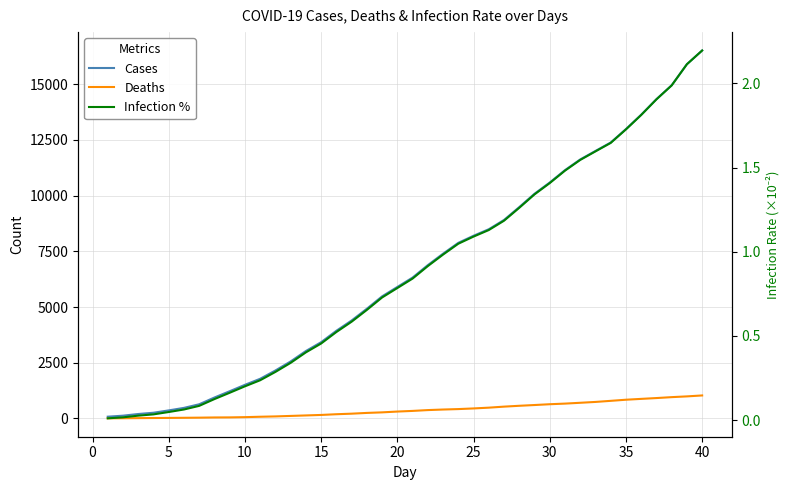

Reading left to right, transcribe all the data shown in this chart.

Cases: 79.0	124.0	199.0	256.0	361.0	474.0	636.0	939.0	1221.0	1509.0	1780.0	2152.0	2558.0	3026.0	3422.0	3935.0	4396.0	4923.0	5479.0	5901.0	6323.0	6881.0	7395.0	7881.0	8200.0	8492.0	8909.0	9486.0	10085.0	10590.0	11146.0	11625.0	12007.0	12385.0	12989.0	13633.0	14331.0	14955.0	15901.0	16515.0
Deaths: 5.0	9.0	14.0	19.0	24.0	29.0	35.0	44.0	47.0	58.0	76.0	91.0	113.0	135.0	157.0	189.0	214.0	248.0	273.0	309.0	338.0	375.0	400.0	420.0	449.0	484.0	530.0	568.0	602.0	638.0	666.0	703.0	741.0	790.0	840.0	878.0	915.0	956.0	990.0	1032.0
Infection %: 0.0	0.0	0.0	0.0	0.0	0.1	0.1	0.1	0.2	0.2	0.2	0.3	0.3	0.4	0.5	0.5	0.6	0.7	0.7	0.8	0.8	0.9	1.0	1.0	1.1	1.1	1.2	1.3	1.3	1.4	1.5	1.5	1.6	1.6	1.7	1.8	1.9	2.0	2.1	2.2